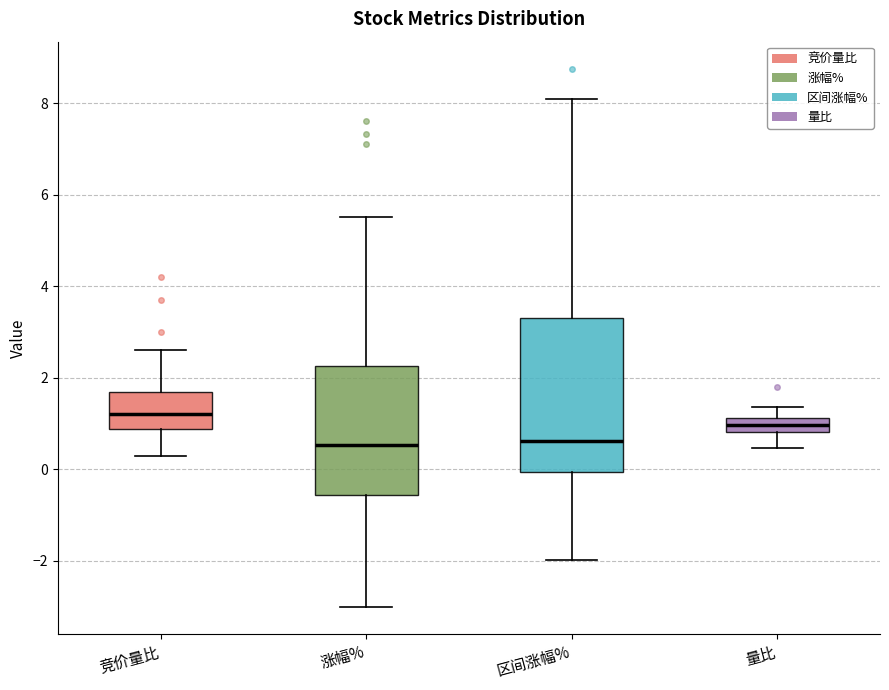

Where does the upper whisker of the box for 区间涨幅% end on the y-axis? The values are not printed on the chart, so give them approximately, as read against the axis.

8.0